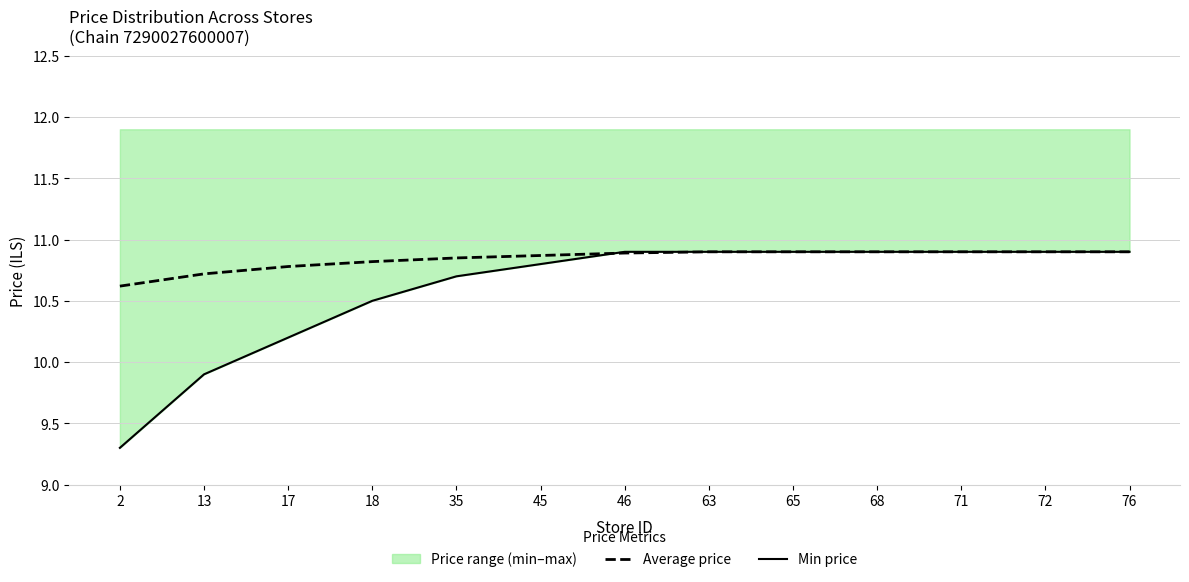

Reading right to left, what are all the values shown in this chart?

Average price: 10.9	10.9	10.9	10.9	10.9	10.9	10.9	10.9	10.8	10.8	10.8	10.7	10.6
Min price: 10.9	10.9	10.9	10.9	10.9	10.9	10.9	10.8	10.7	10.5	10.2	9.9	9.3